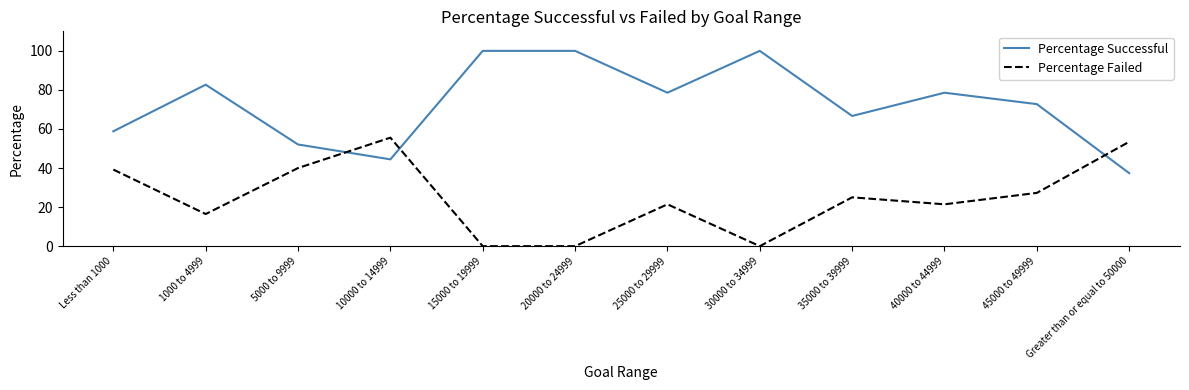

What is the difference between the highest and lowest values at 25000 to 29999?

57.1